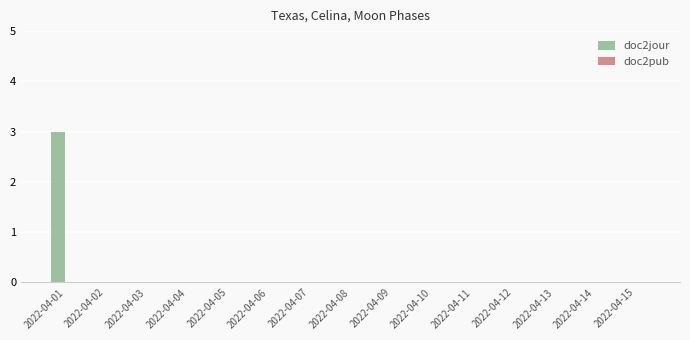

The value at 2022-04-01 is 3. True or false?

True